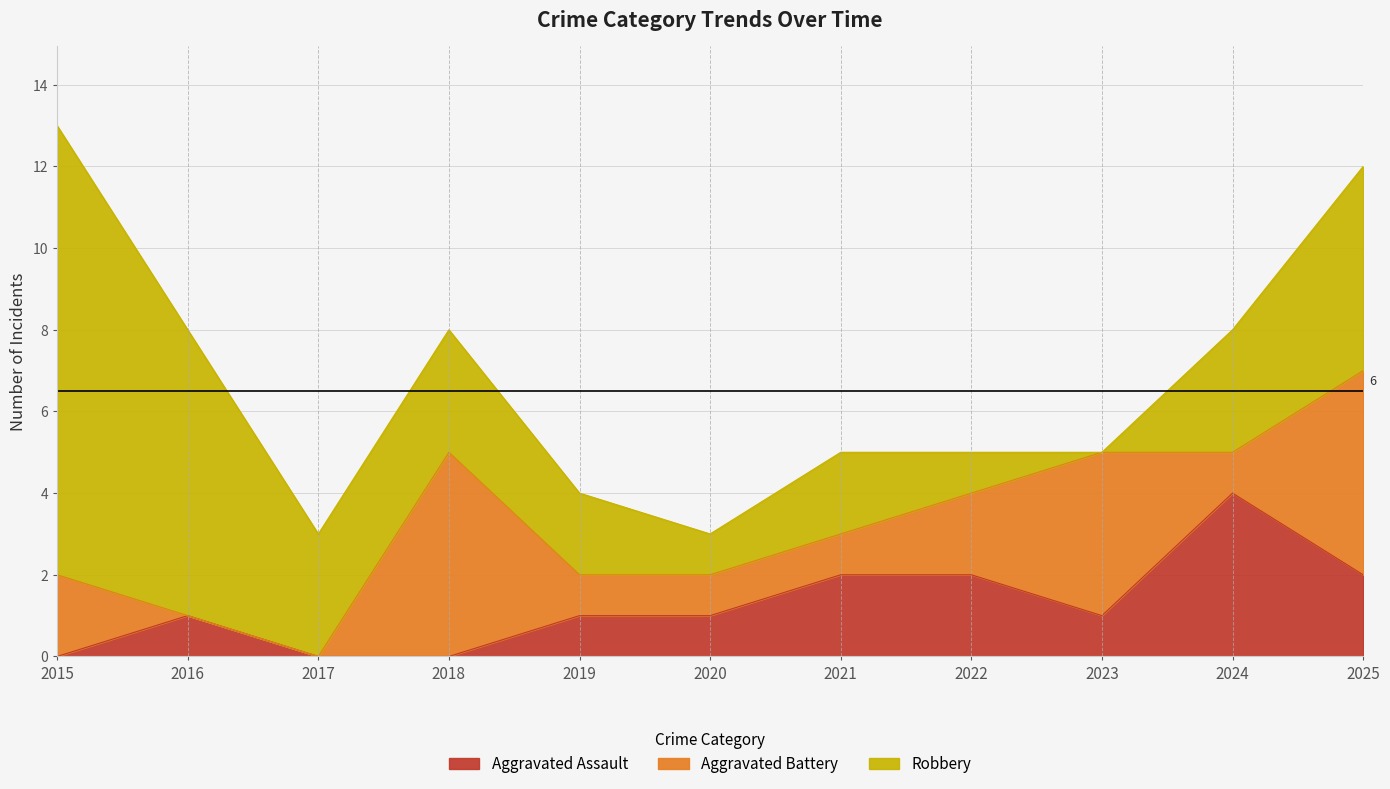

How many lines are shown in the chart?

3